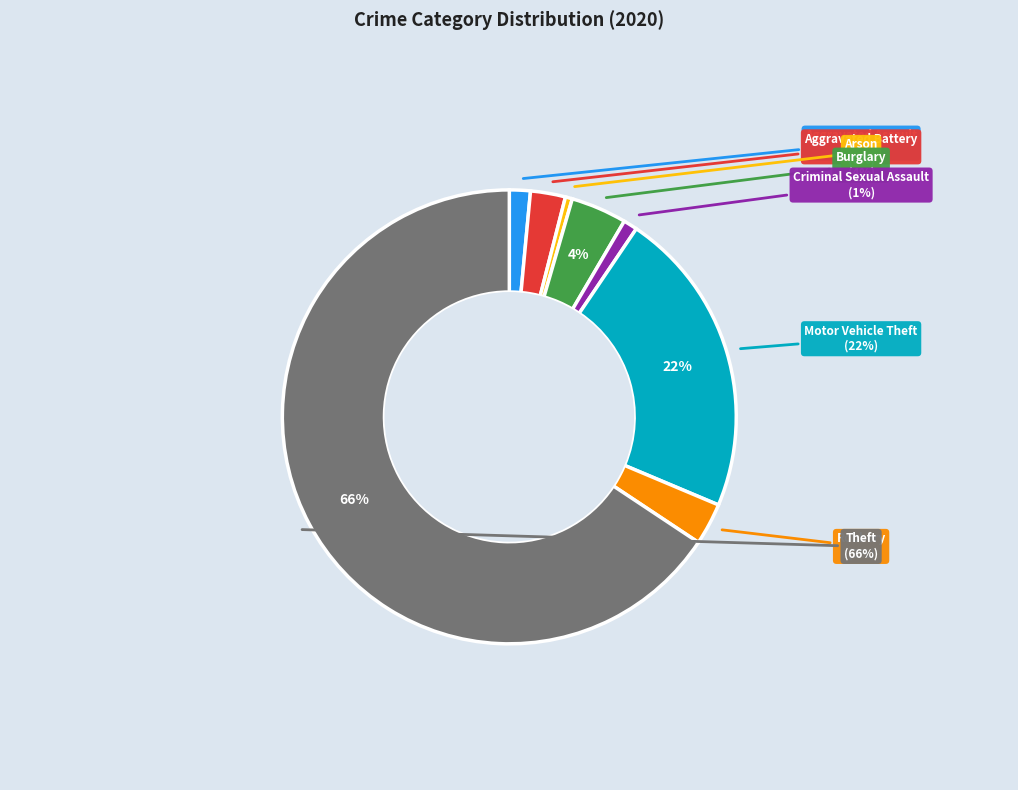

How many slices are in this pie chart?

8